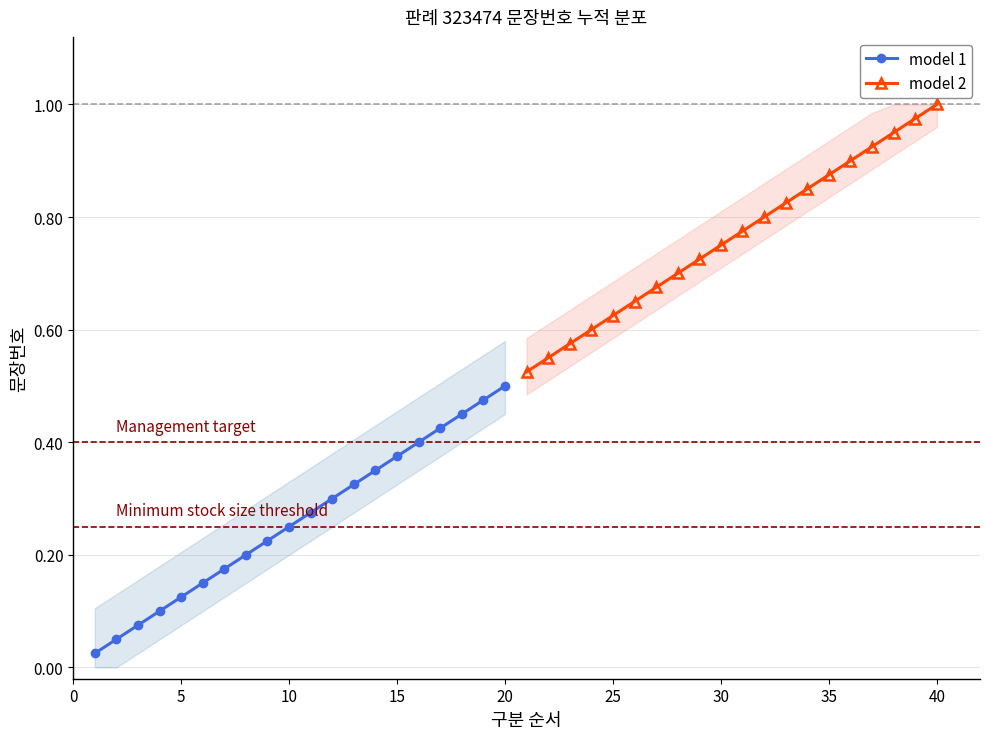

Which series has the widest spread of values?

model 1